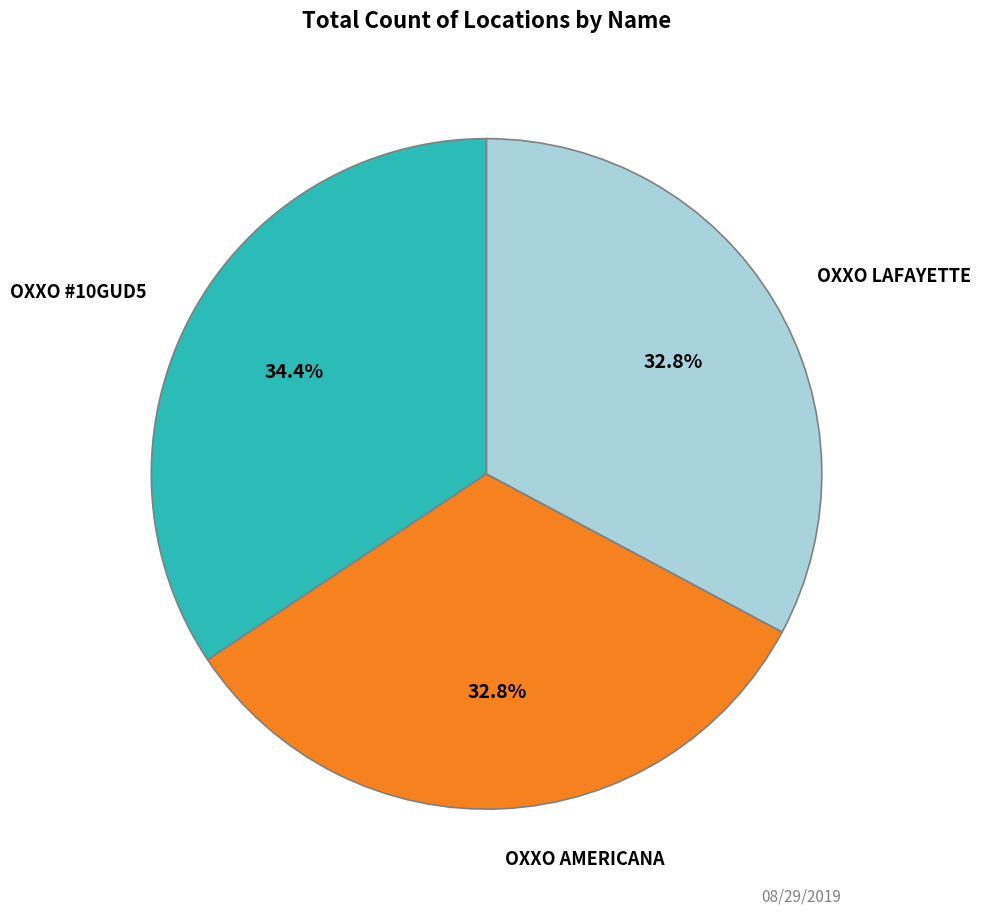

Is there a majority slice in this chart?

No